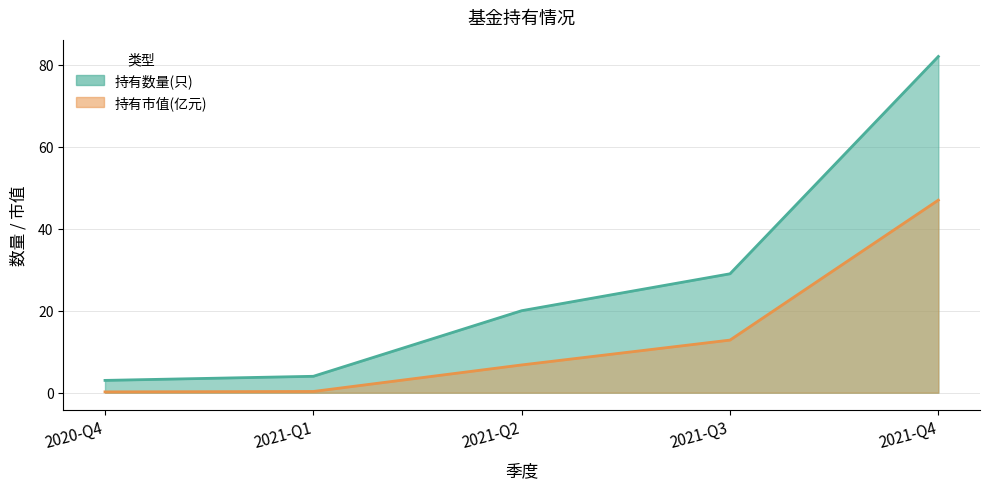

How many distinct data groups are displayed?

2